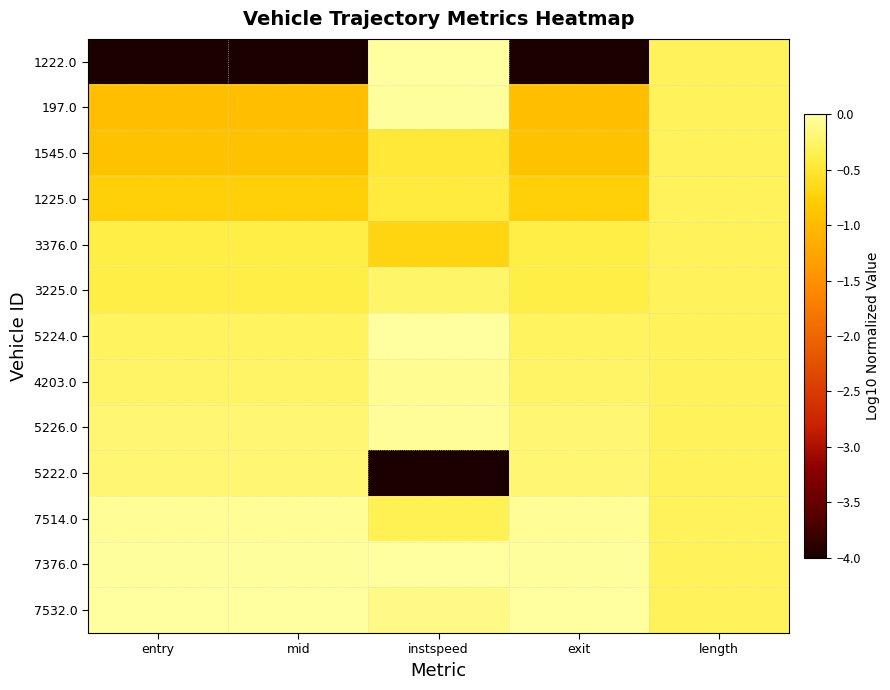

What is the difference between the highest and lowest values at mid?

4.0